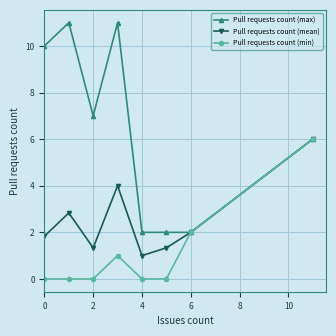

Count the number of categories in the chart.

8